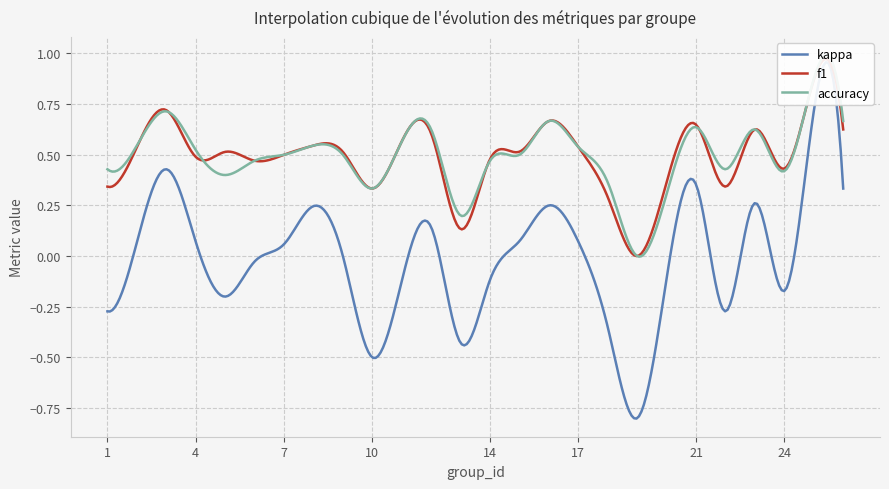

What is the difference between the highest and lowest values at 23?

0.4